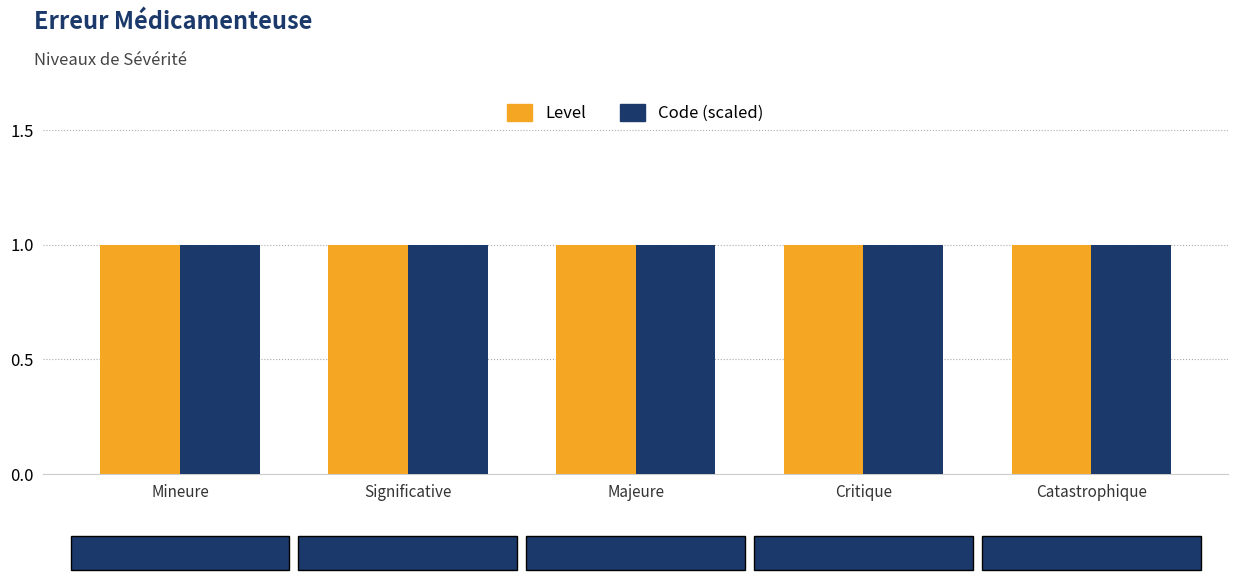

Which series has the widest spread of values?

Code